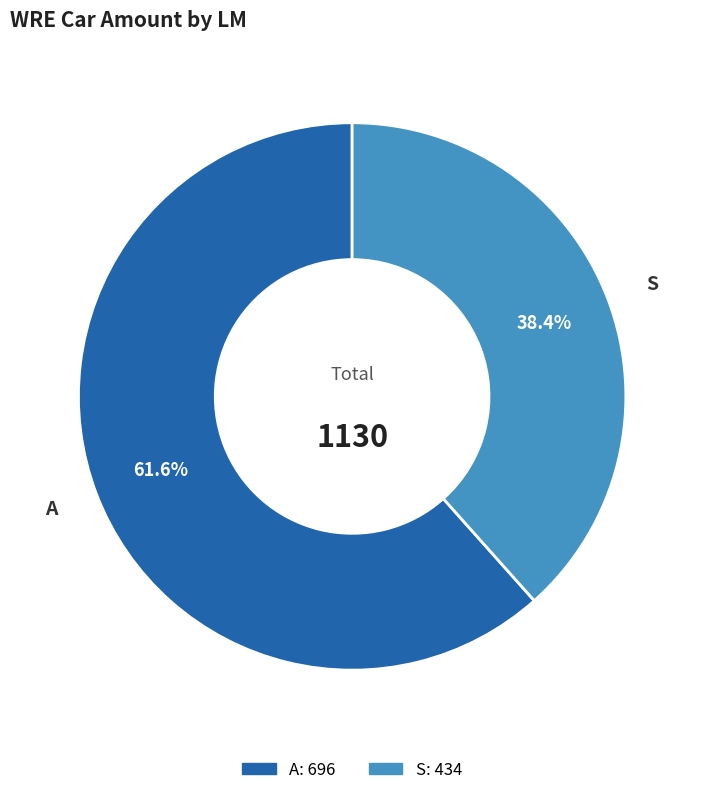

To the nearest percent, what percentage of the pie is A?

62%